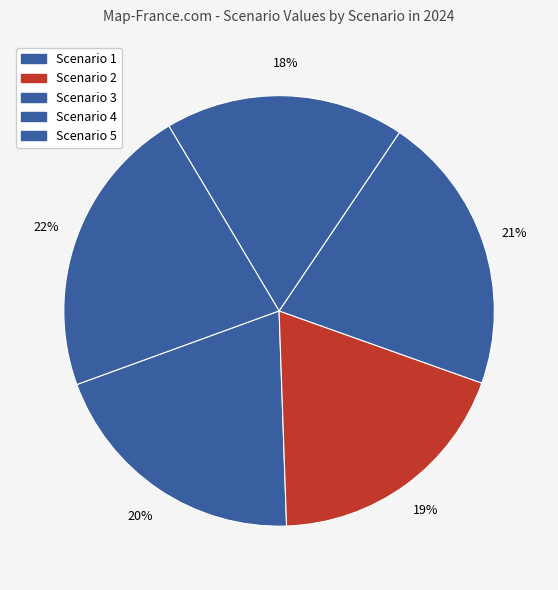

How many slices are in this pie chart?

5